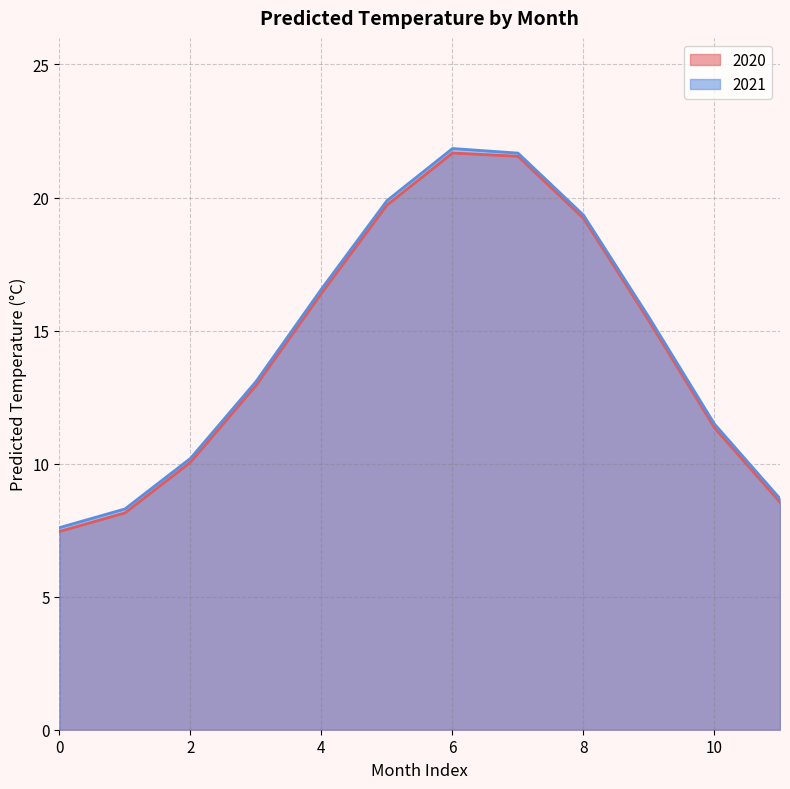

True or false: 2020 has more than 0 points higher than both neighbors.

True